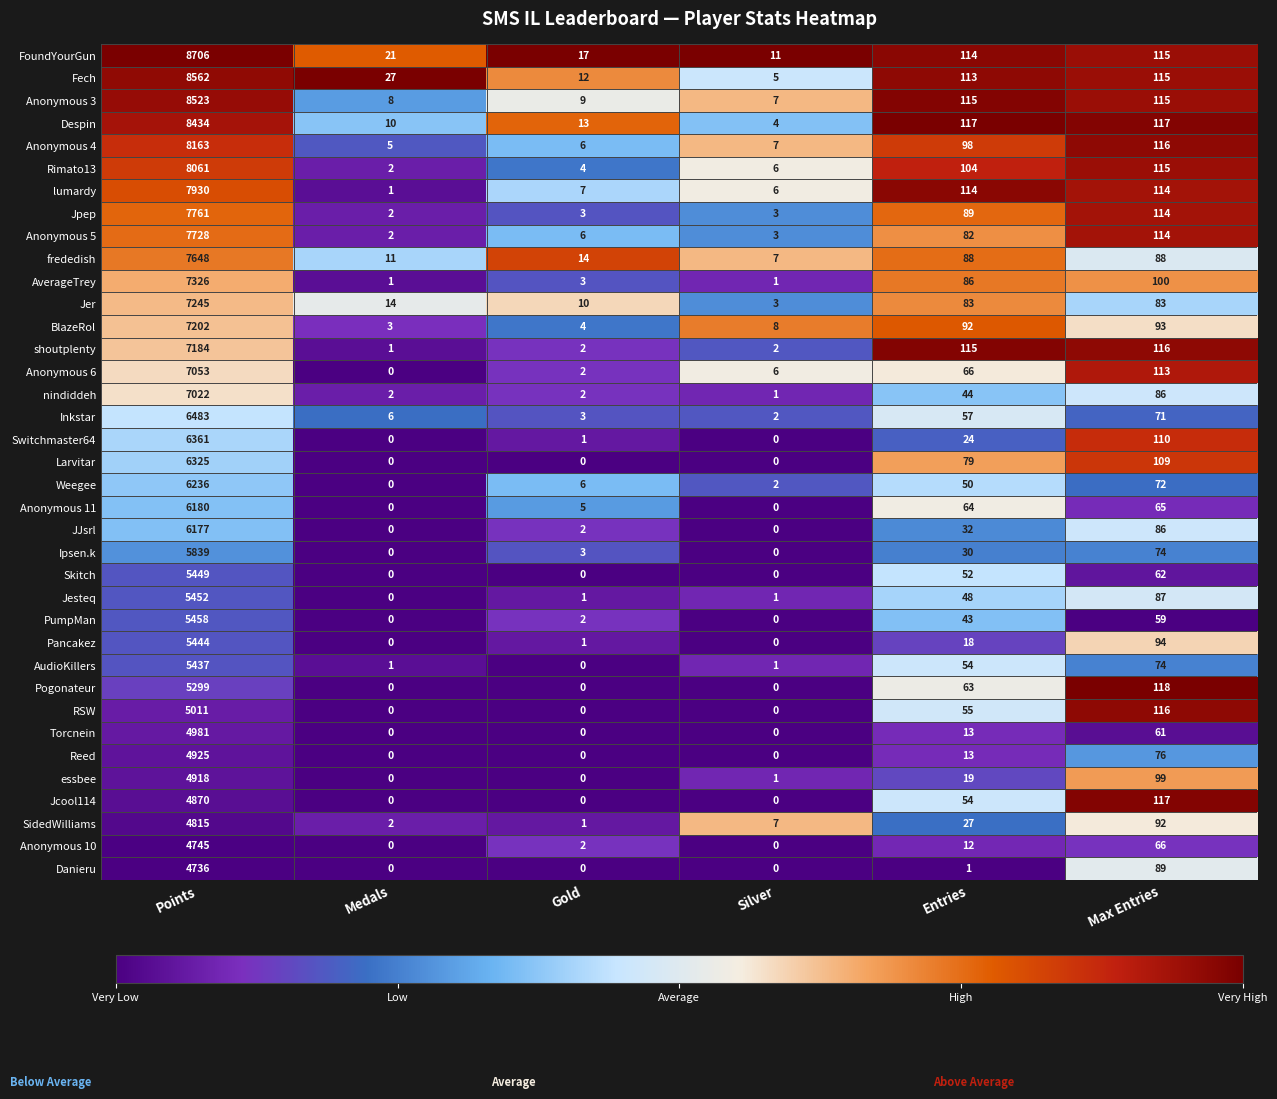

Which series has the largest total across all categories?

FoundYourGun